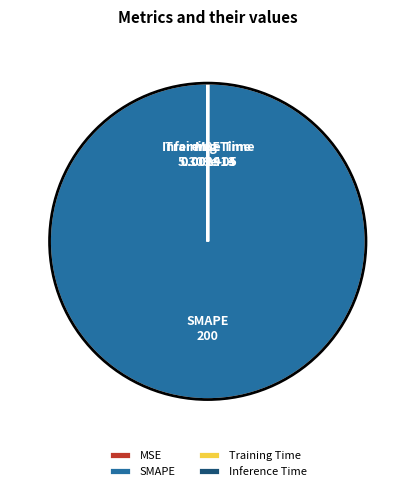

What is the largest slice in the pie chart?

SMAPE